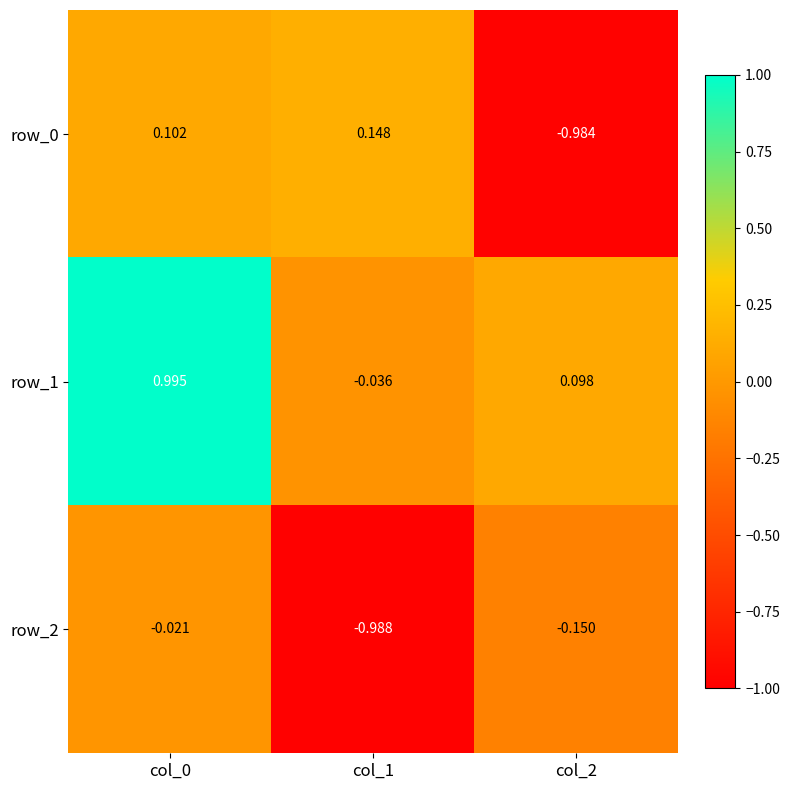

Is the value of row_0 at col_0 greater than the value of row_1 at col_0?

No